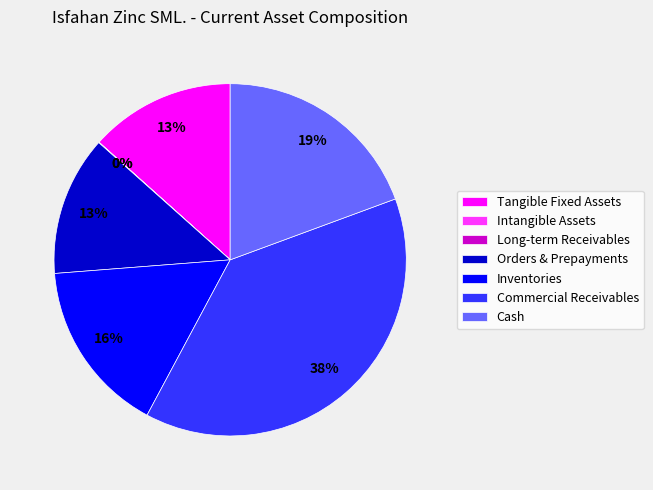

Does any single category account for the majority?

No